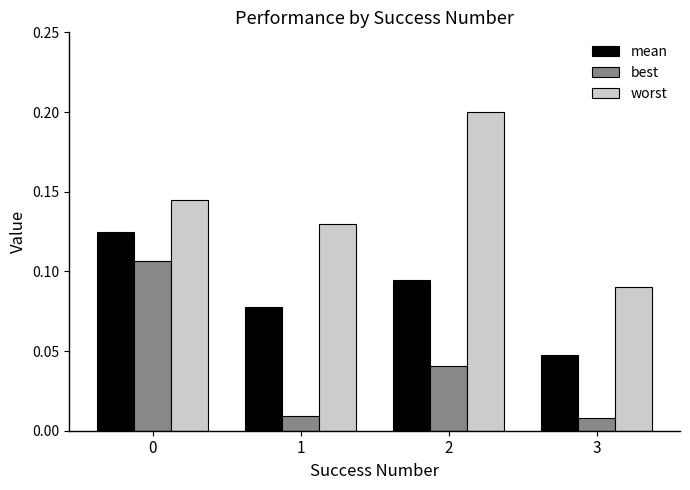

True or false: worst has a value of 0.2 at 2.

True